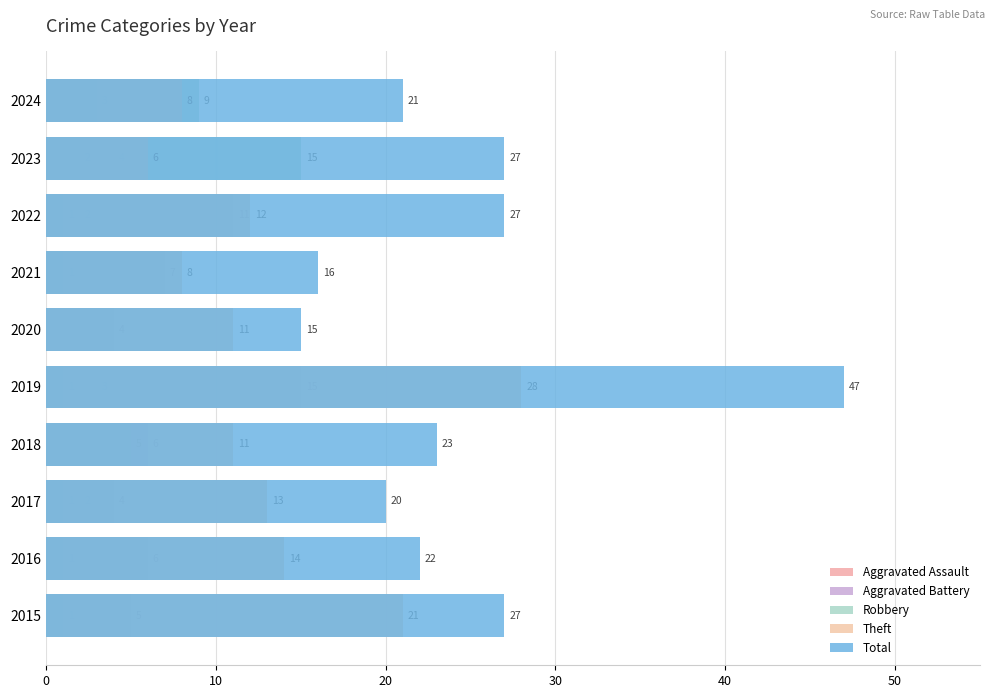

Count the number of categories in the chart.

10